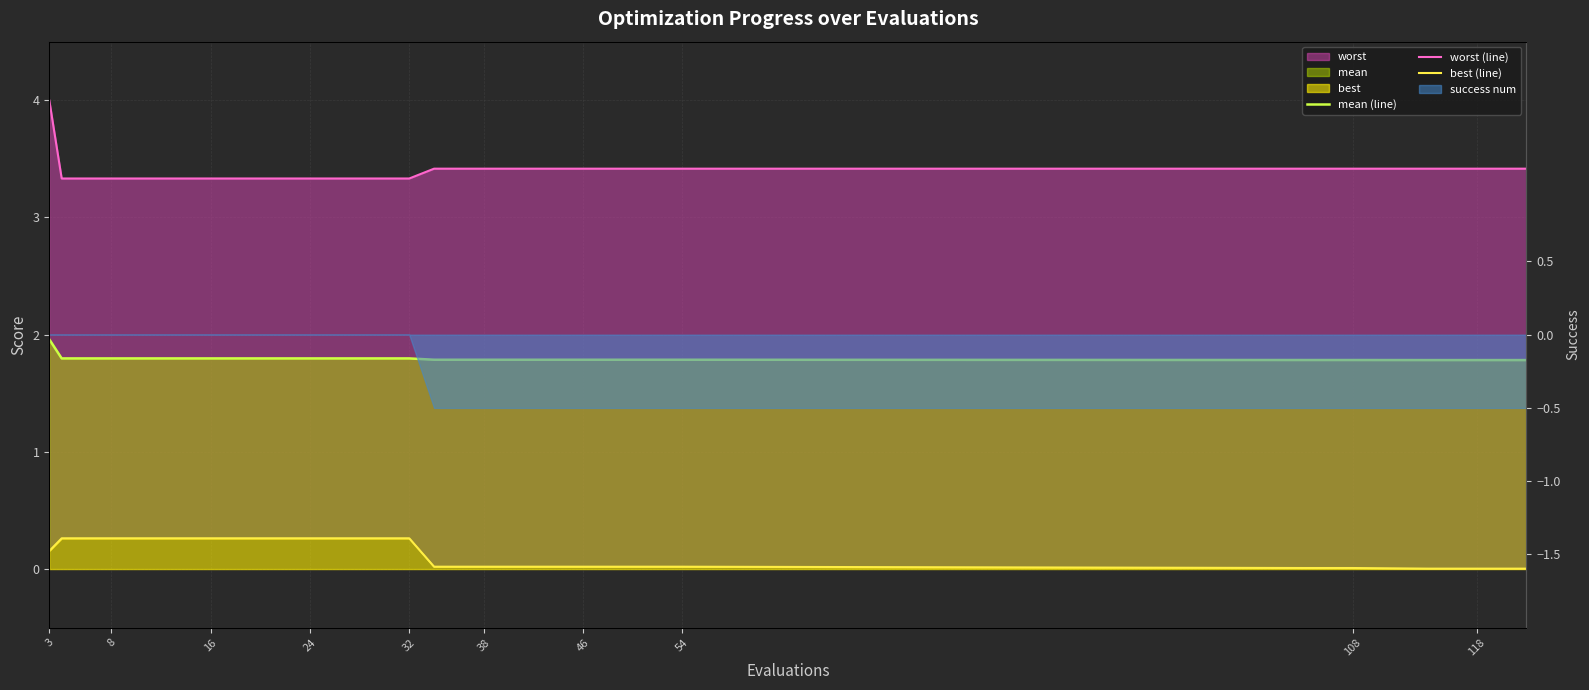

How many lines are shown in the chart?

3